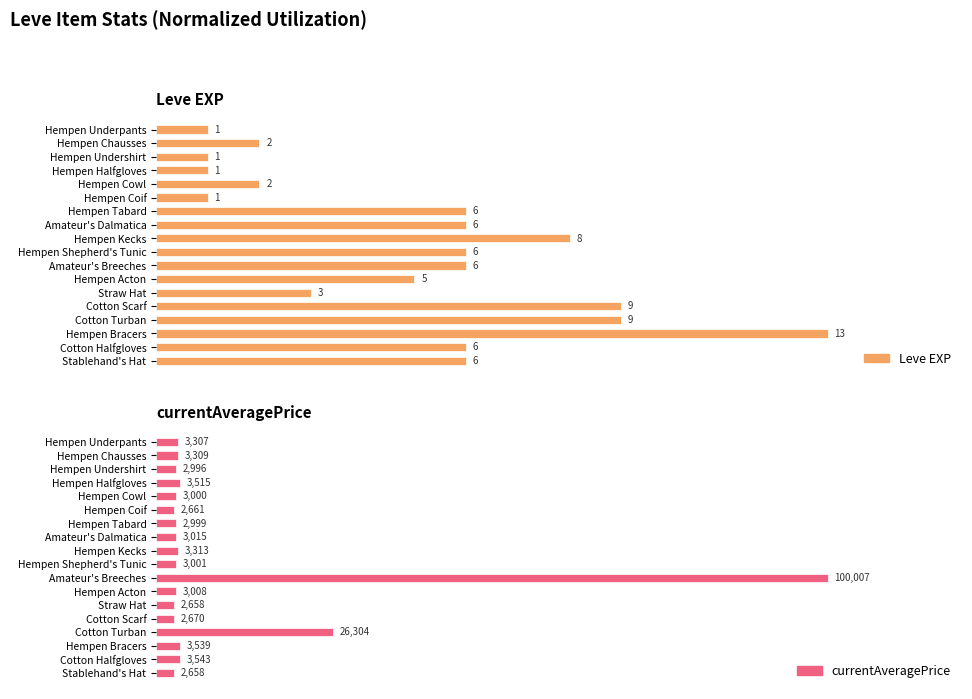

Reading left to right, transcribe all the data shown in this chart.

Leve EXP: 7.7	15.4	7.7	7.7	15.4	7.7	46.2	46.2	61.5	46.2	46.2	38.5	23.1	69.2	69.2	100.0	46.2	46.2
currentAveragePrice: 3.3	3.3	3.0	3.5	3.0	2.7	3.0	3.0	3.3	3.0	100.0	3.0	2.7	2.7	26.3	3.5	3.5	2.7